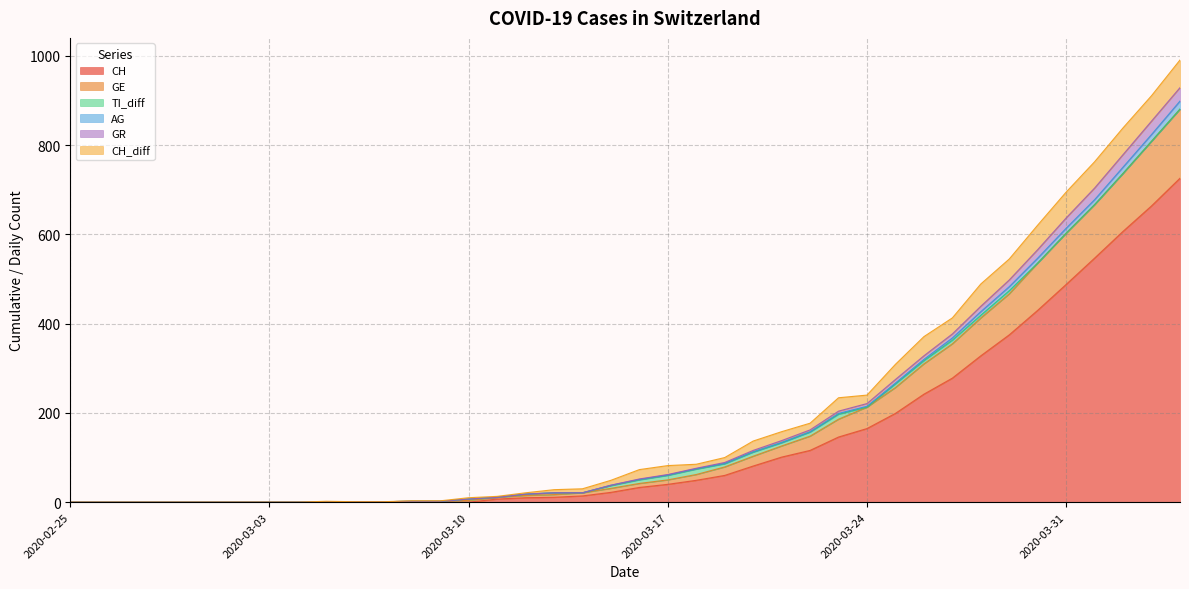

True or false: GE and AG intersect in this chart.

False